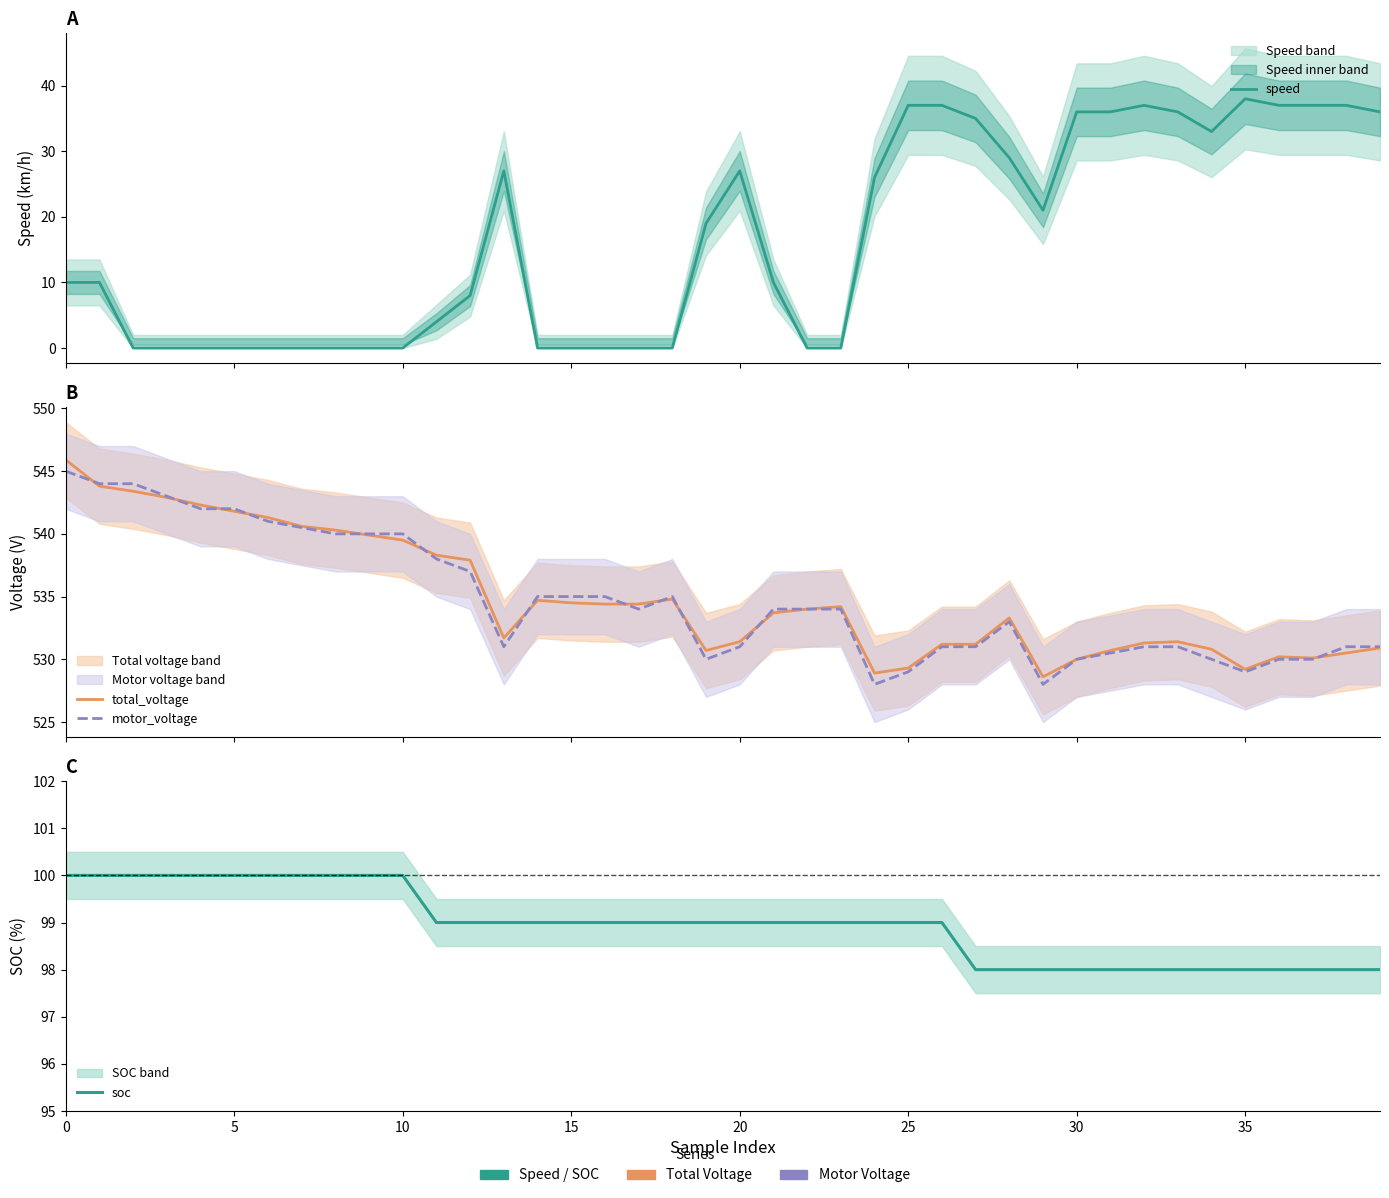

How many lines are shown in the chart?

4